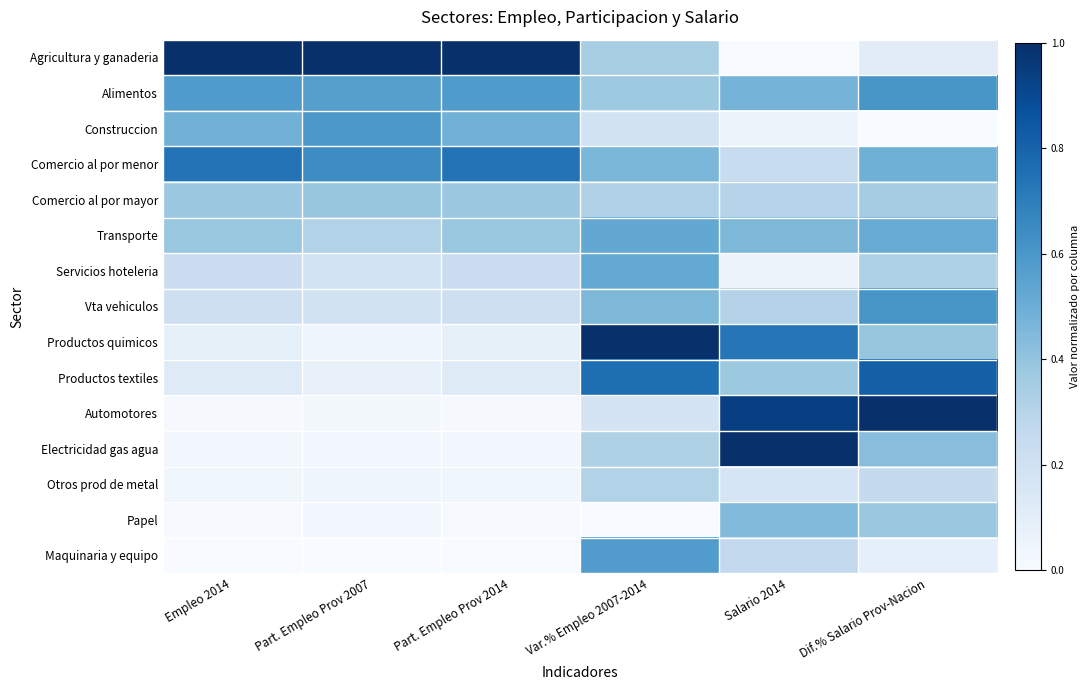

Which series has the largest range (max minus min)?

Agricultura y ganaderia